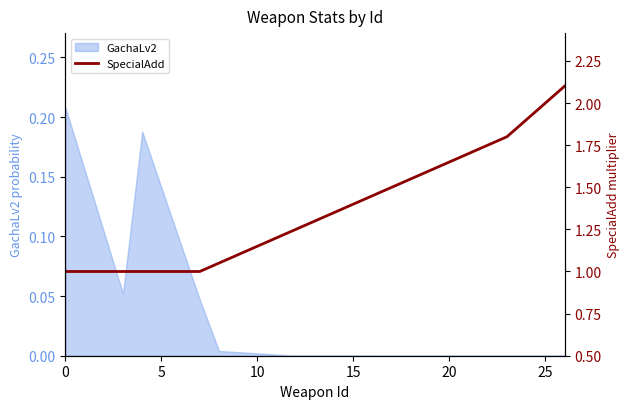

How many lines are shown in the chart?

1